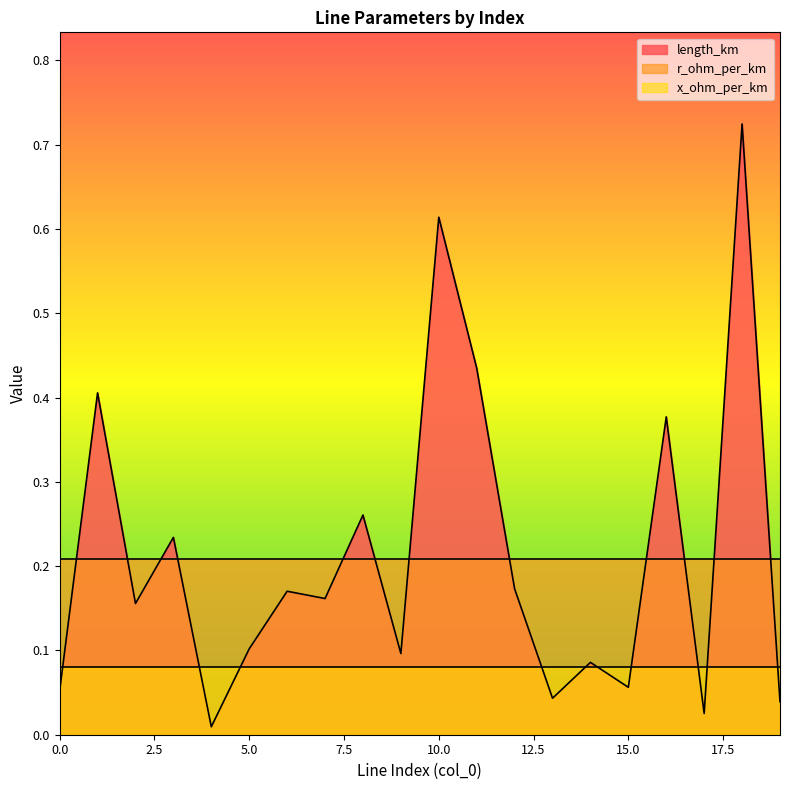

How many lines are shown in the chart?

3